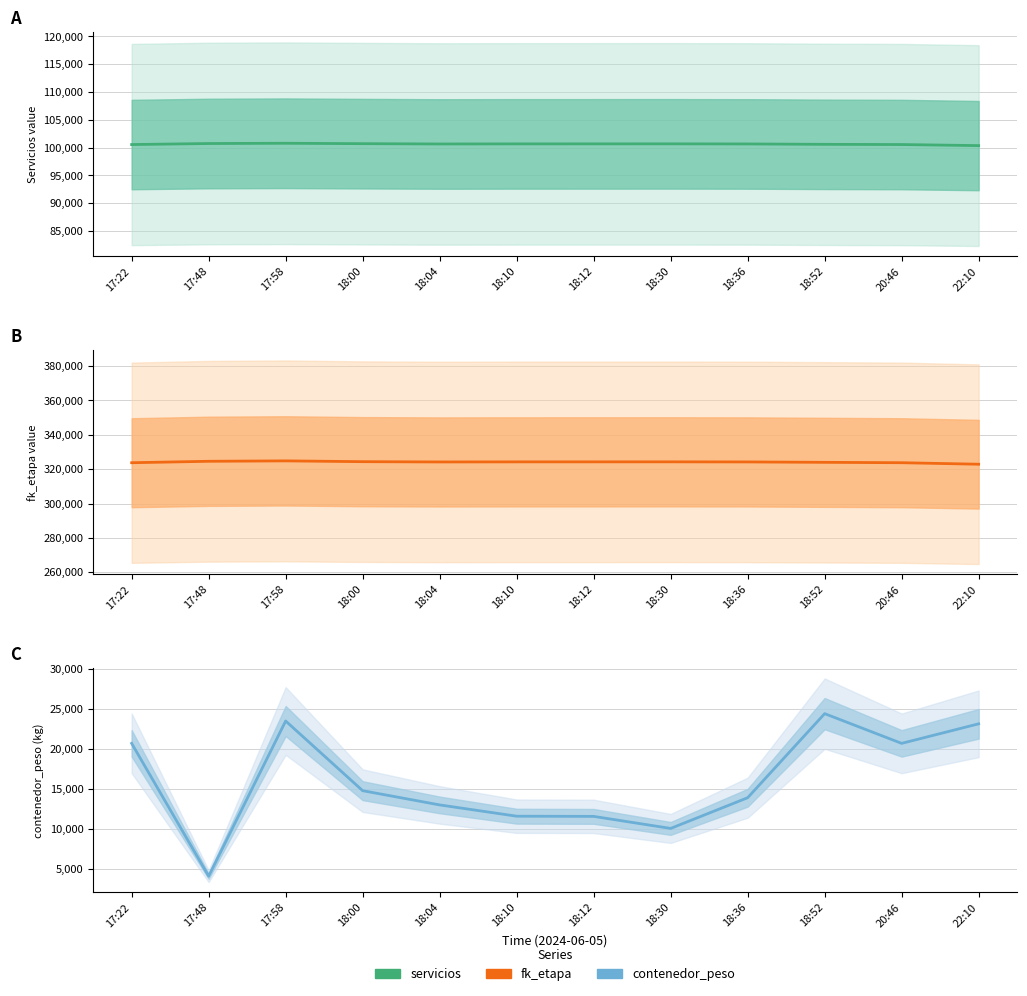

How many lines are shown in the chart?

3